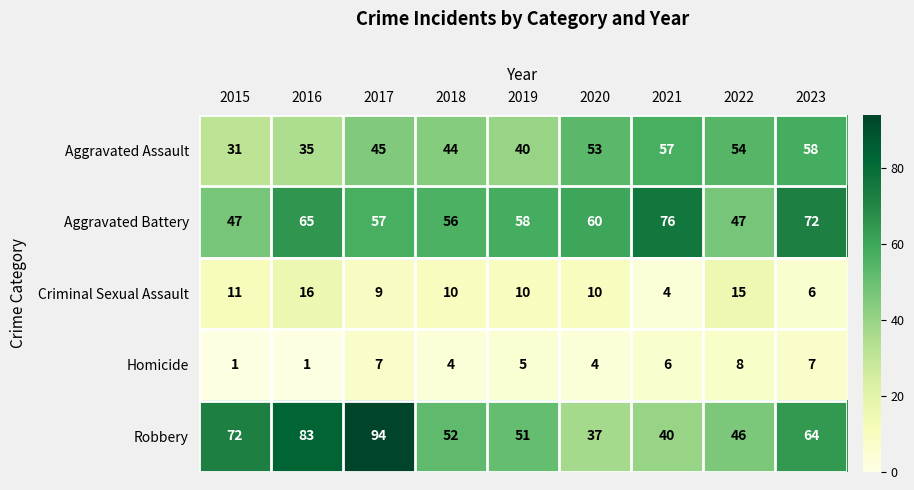

The value of Homicide at 2017 is 3. True or false?

False